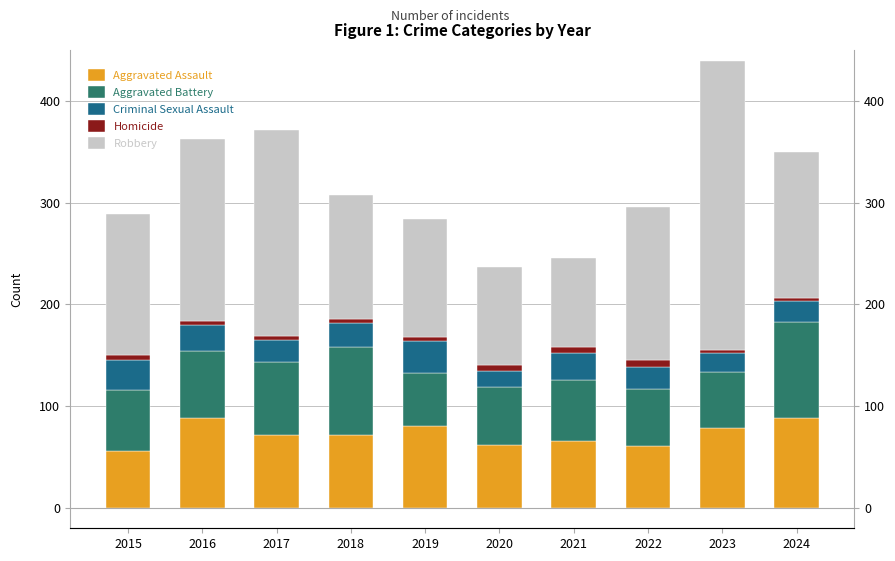

Reading left to right, list all the values displayed in this chart.

Aggravated Assault: 56	88	72	72	80	62	66	61	79	88
Aggravated Battery: 60	66	71	86	53	57	60	56	55	95
Criminal Sexual Assault: 29	26	22	24	31	16	26	21	18	20
Homicide: 5	4	4	4	4	5	6	7	3	3
Robbery: 139	178	202	121	116	97	88	151	284	144